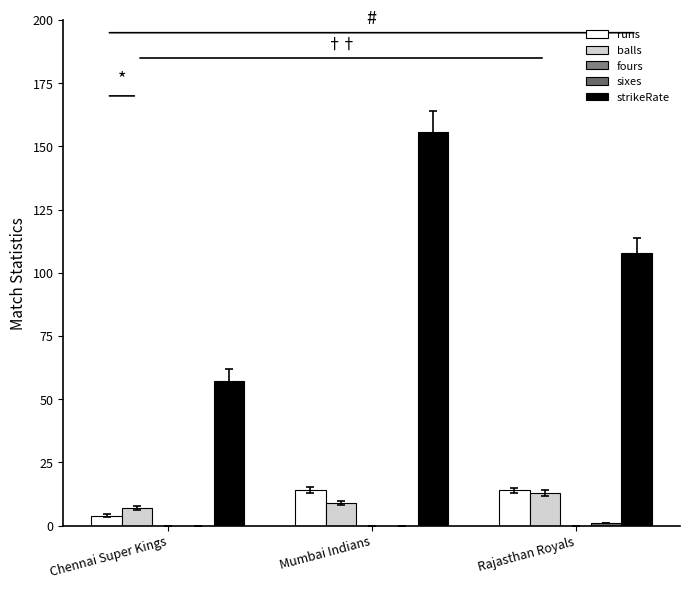

Are the bars horizontal?

No